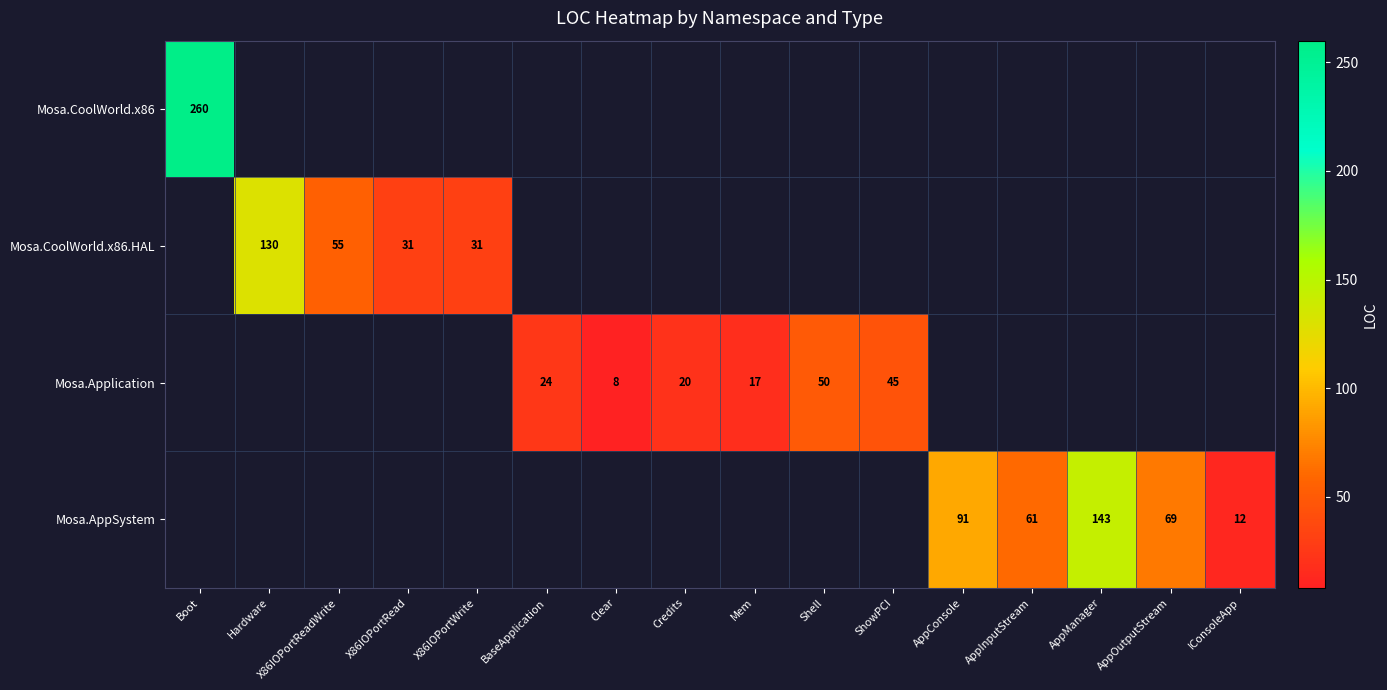

What is the sum of the Mosa.AppSystem values at AppManager and AppOutputStream?

212